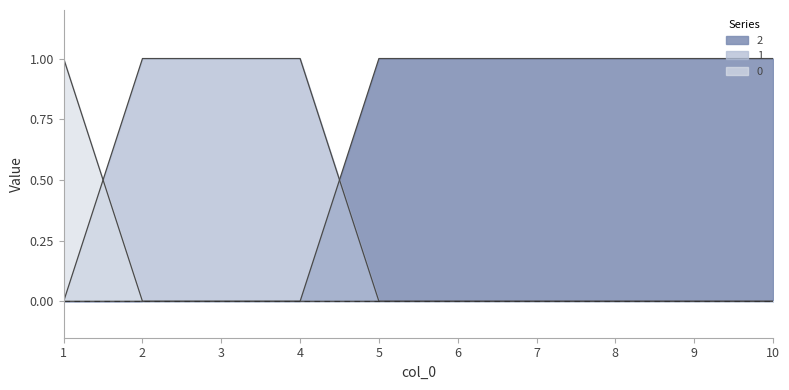

How many lines are shown in the chart?

3